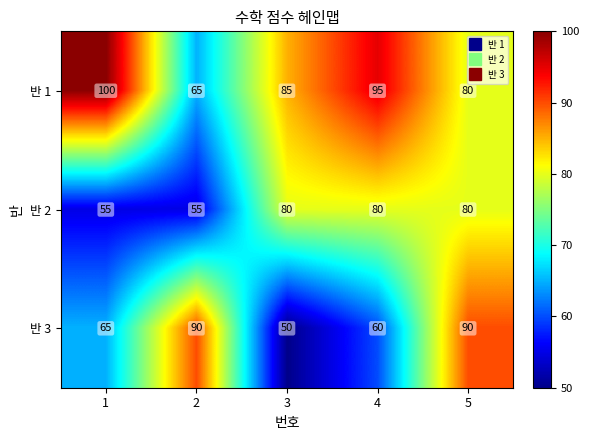

What is the approximate value of 반 1 at 4?

95